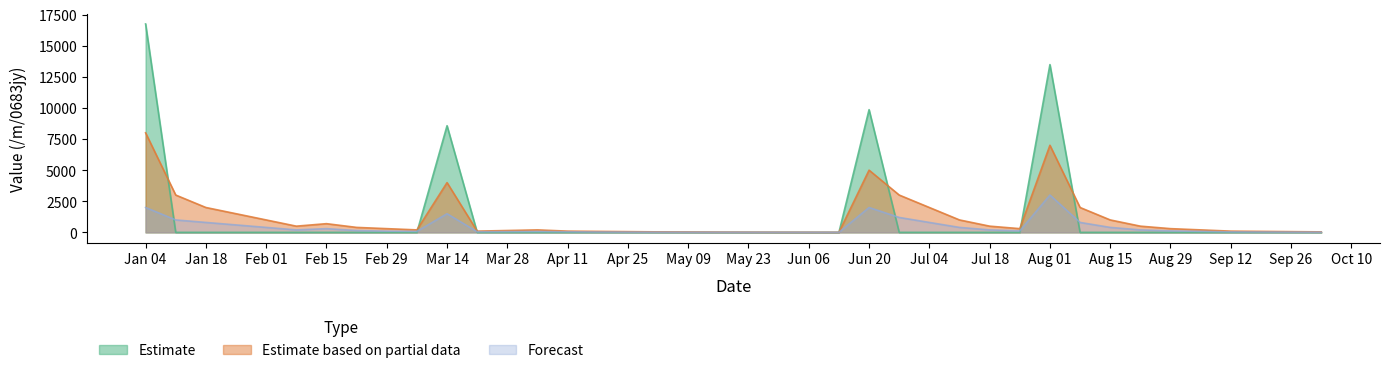

How many interior local peaks does the Forecast series have?

5